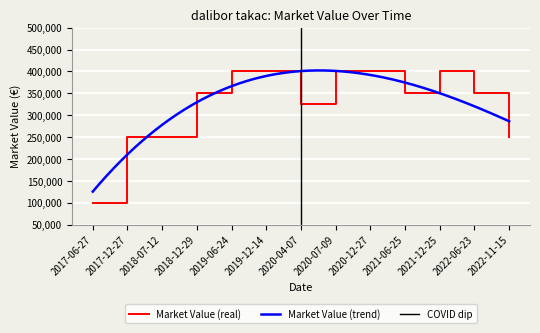

Reading left to right, list all the values displayed in this chart.

2017-06-27=100000	2017-12-27=250000	2018-07-12=250000	2018-12-29=350000	2019-06-24=400000	2019-12-14=400000	2020-04-07=325000	2020-07-09=400000	2020-12-27=400000	2021-06-25=350000	2021-12-25=400000	2022-06-23=350000	2022-11-15=250000